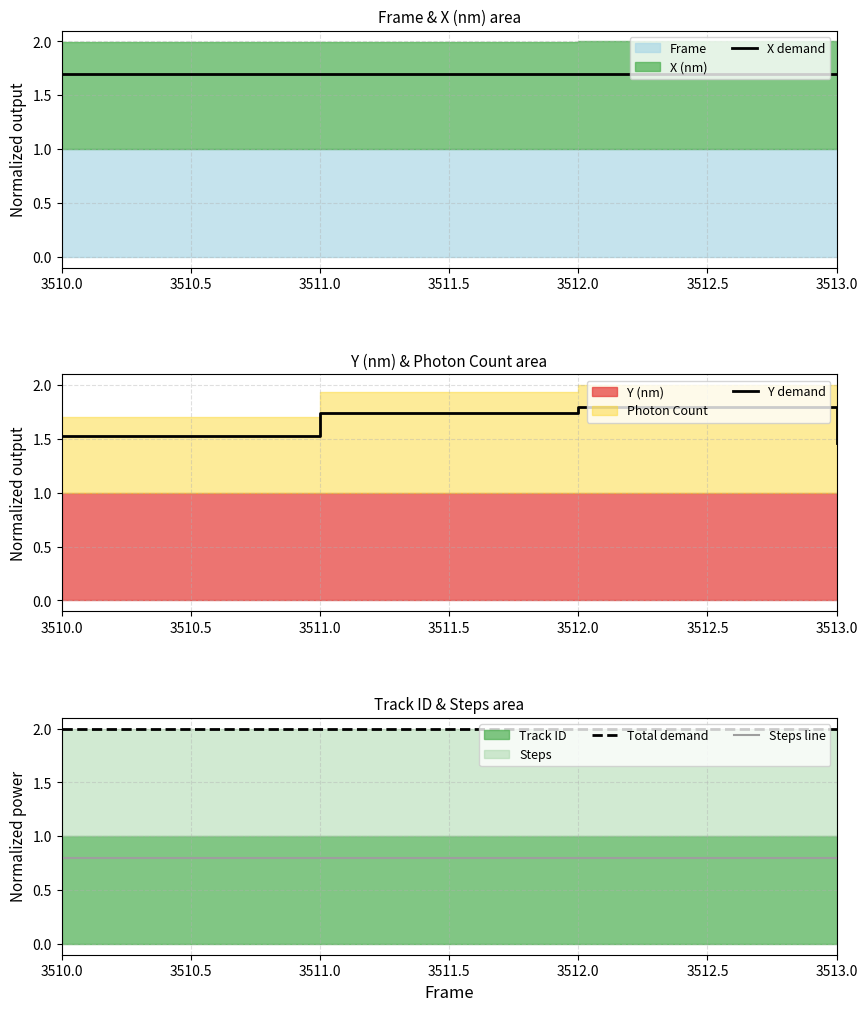

True or false: Y demand has a value of 0.9 at 3511.0.

False